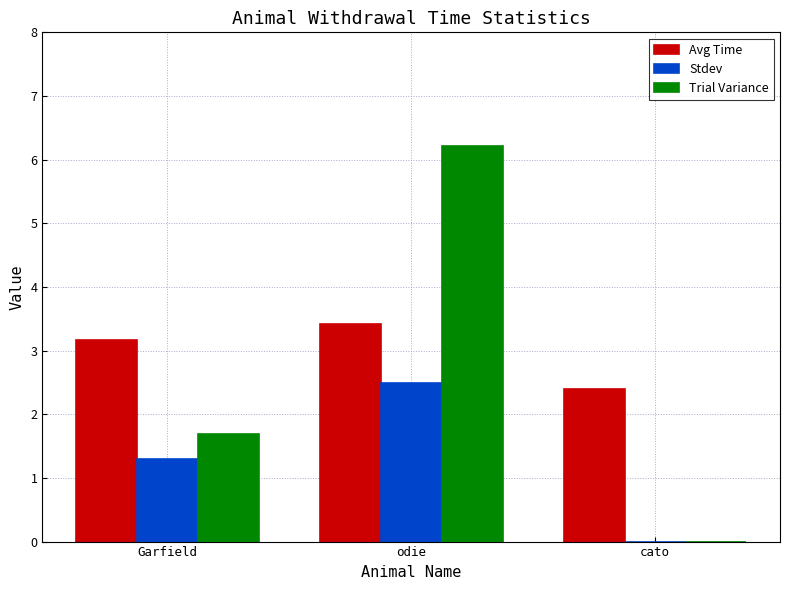

The value of Avg Time at cato is 2.4. True or false?

True